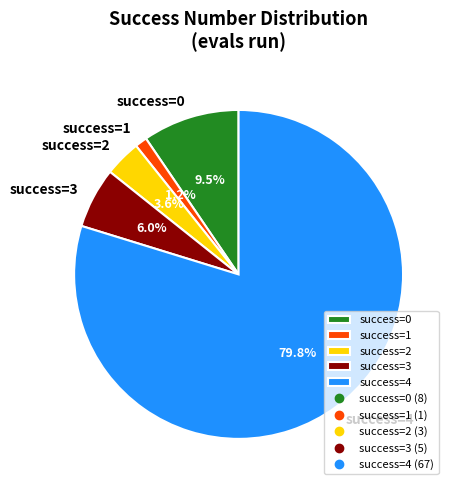

What percentage is NOT represented by success=1?

98.8%